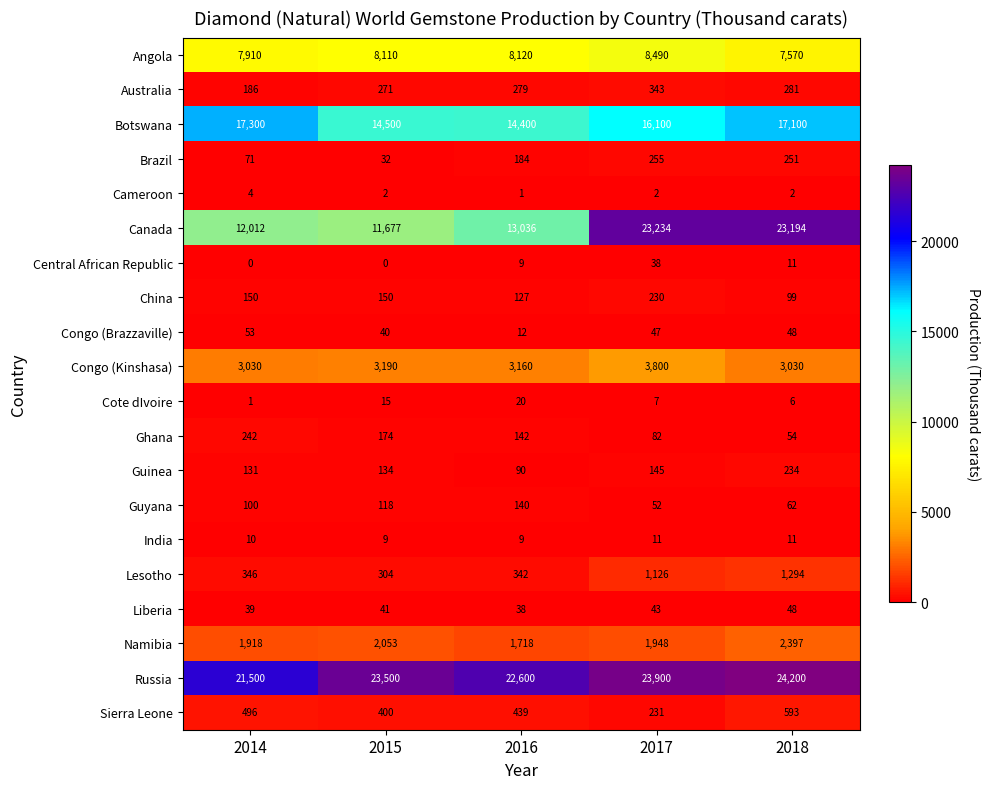

At which category is the sum across all series the highest?

2018